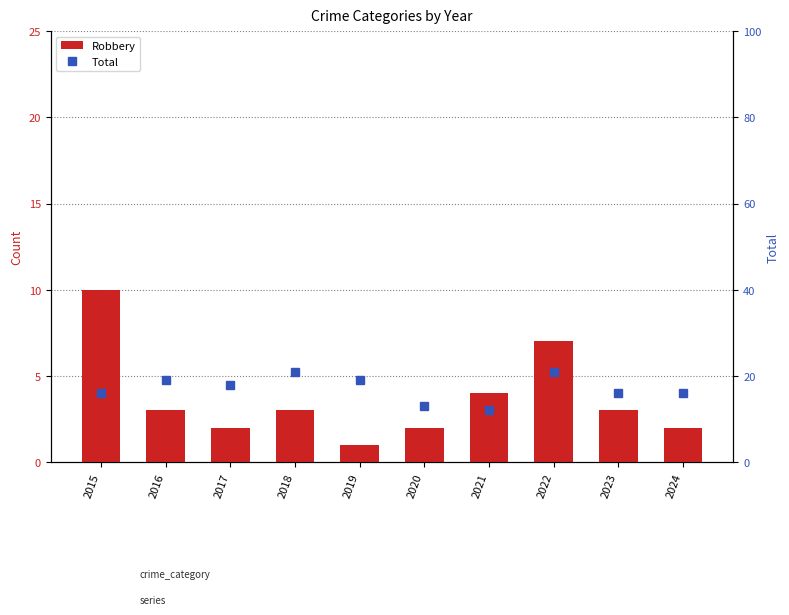

Which category has the highest value in the Robbery series?

2015